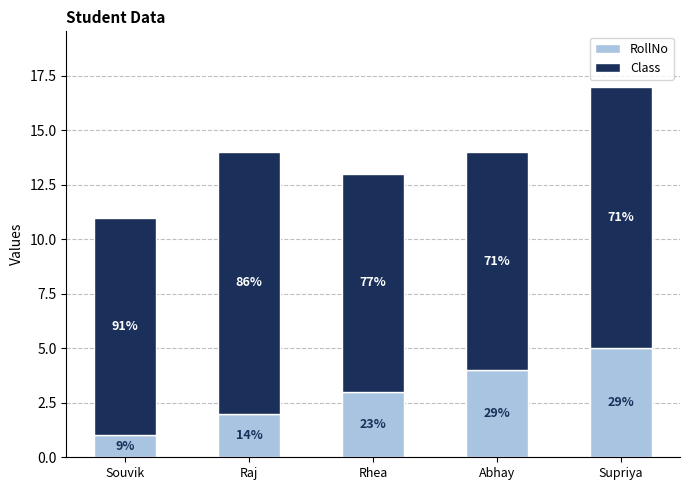

Are the bars grouped side by side (vs. stacked)?

No